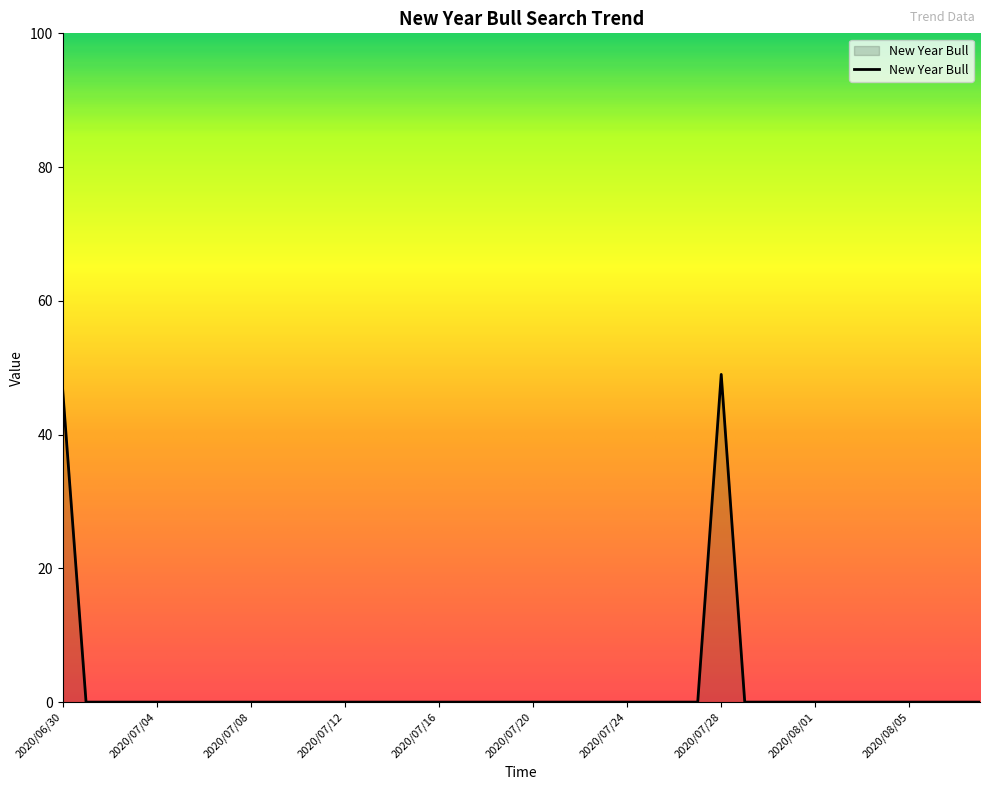

What is the difference between the maximum and minimum values?

49